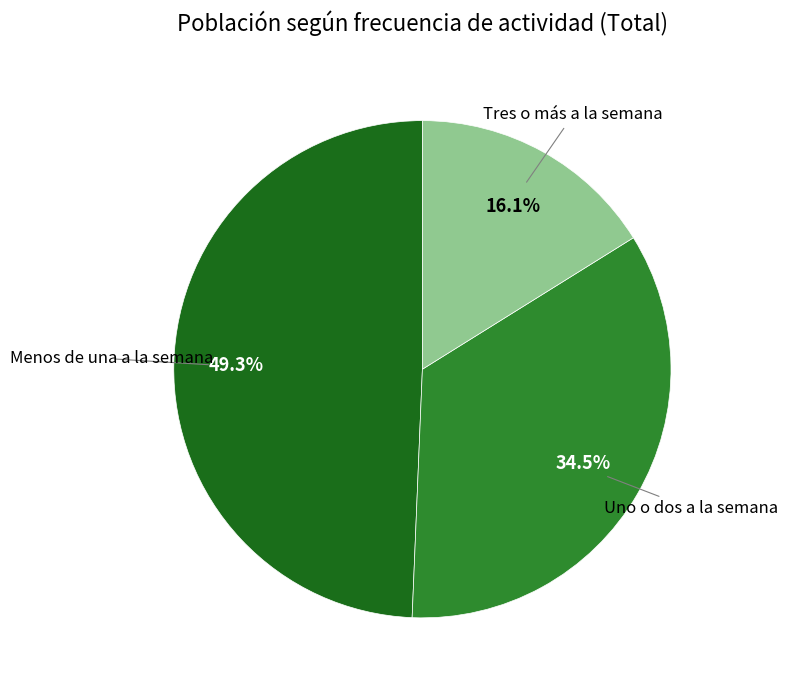

To the nearest percent, what is the average slice percentage?

33%